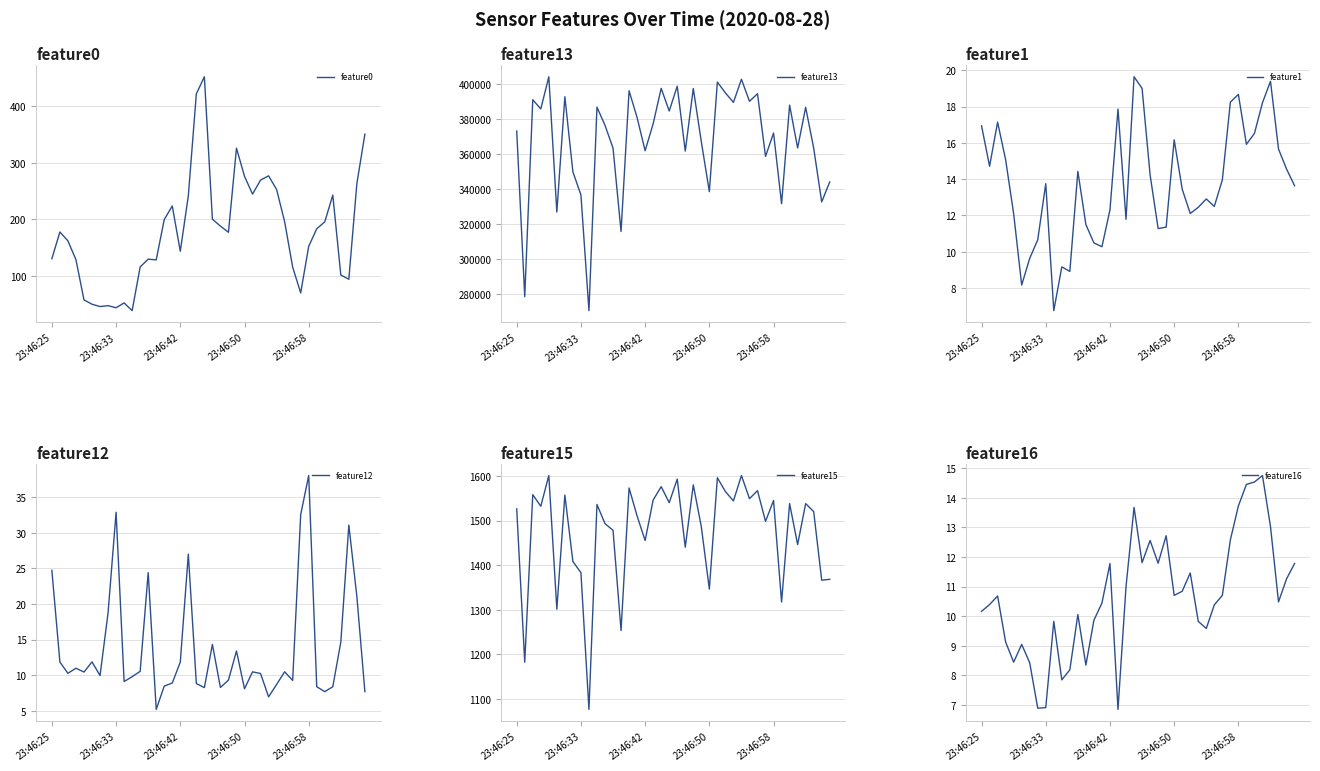

List the series in order of their peak value, highest first.

feature13, feature15, feature0, feature12, feature1, feature16